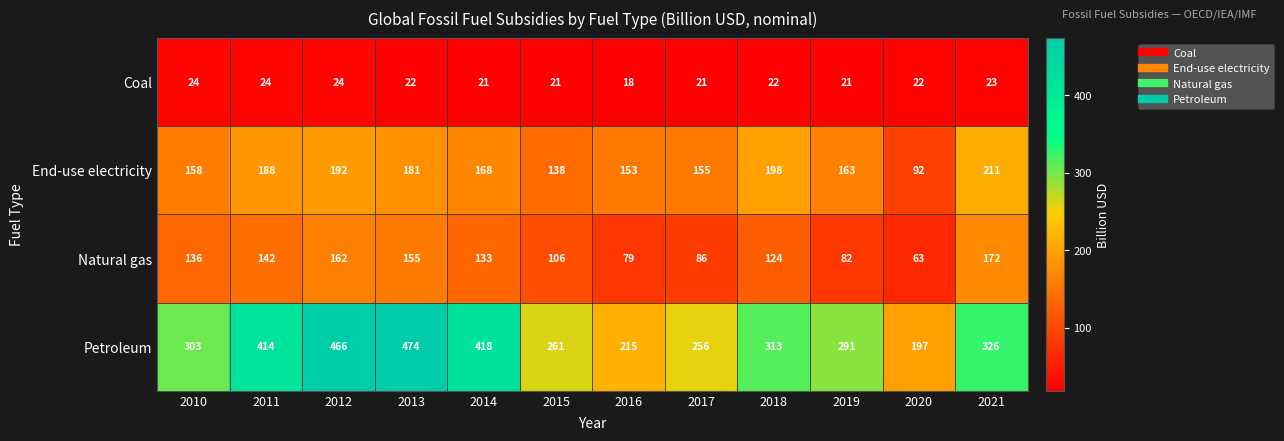

Rank the series by their average value, from highest to lowest.

Petroleum, End-use electricity, Natural gas, Coal